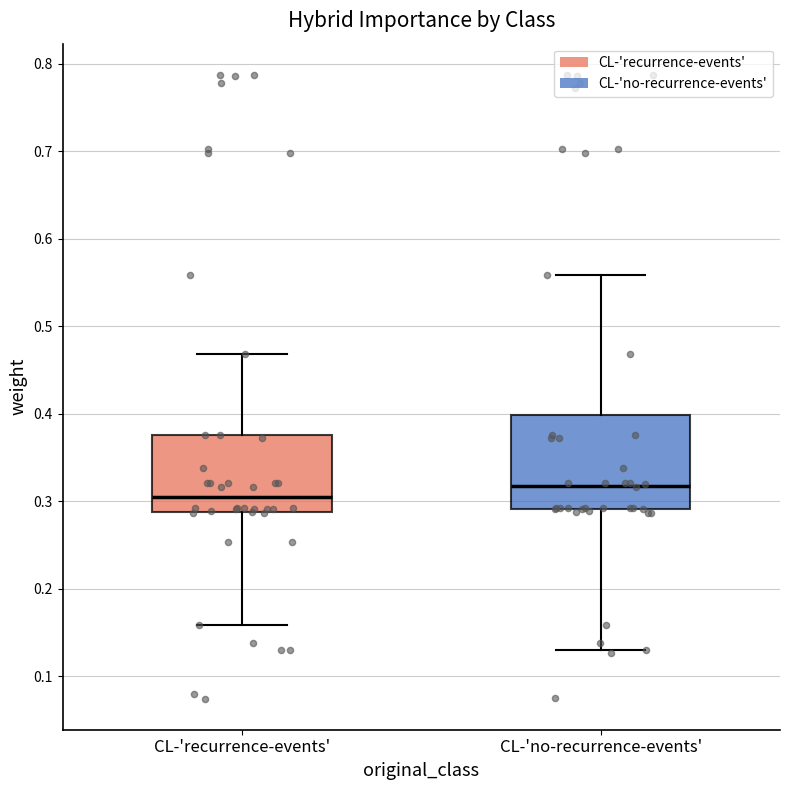

Which box's median line is the highest?

CL-'no-recurrence-events'